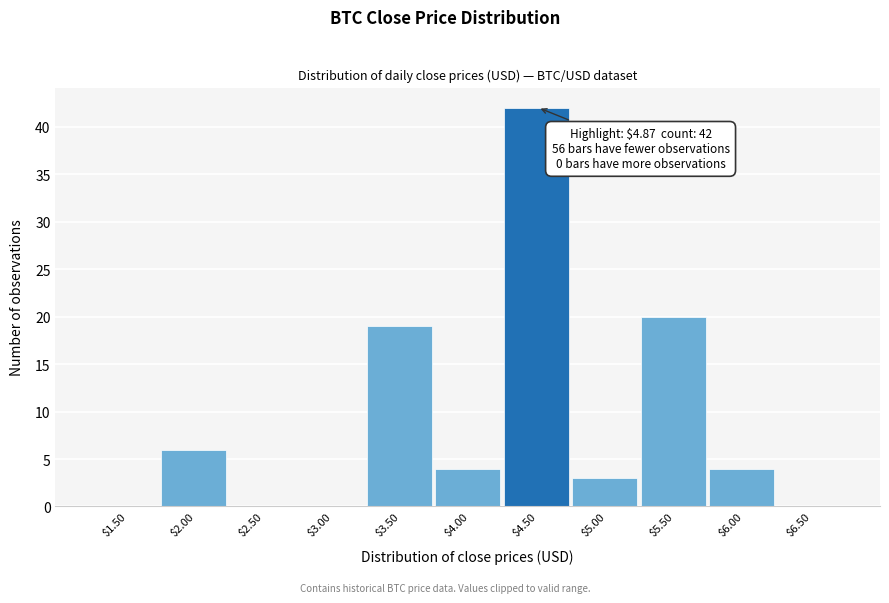

Is it true that the value at $1.50 is 0?

True